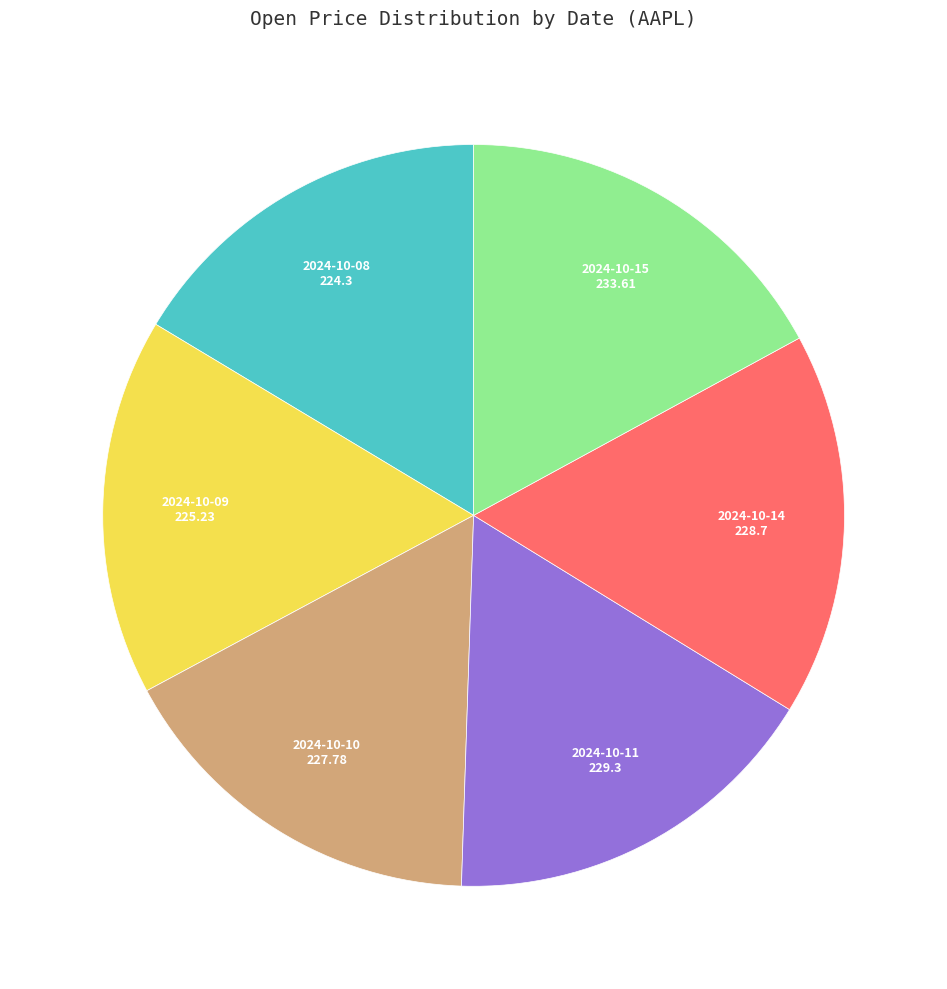

Is there a majority slice in this chart?

No